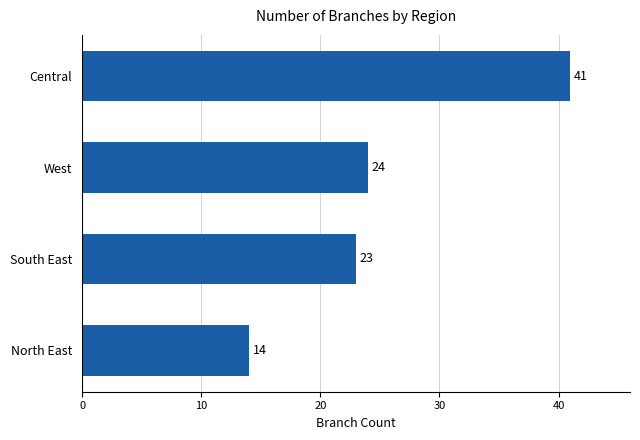

True or false: the data shows 21 at North East.

False